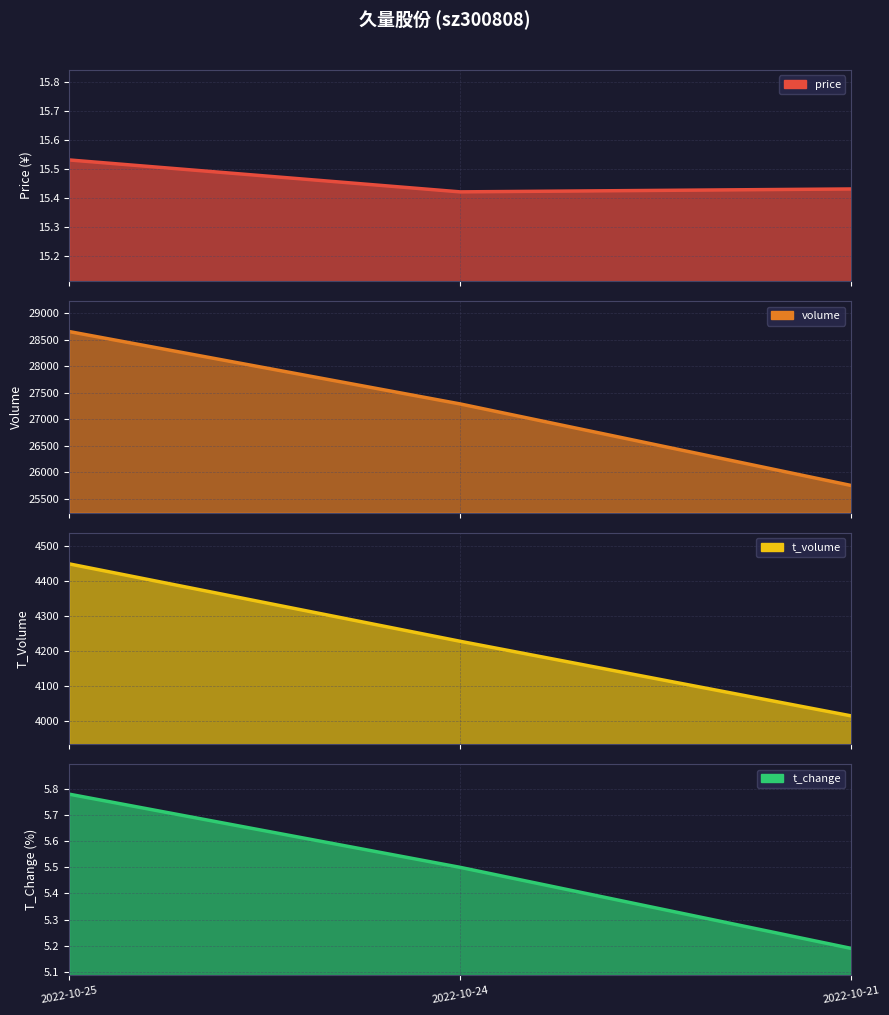

What is the value of the t_volume point at the 3rd from the left?

4016.0